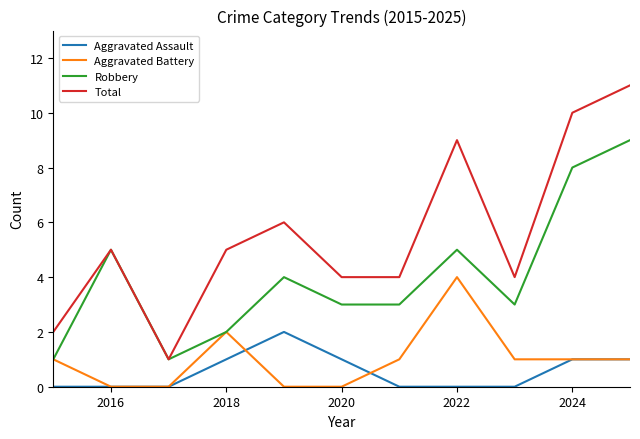

How many lines are shown in the chart?

4